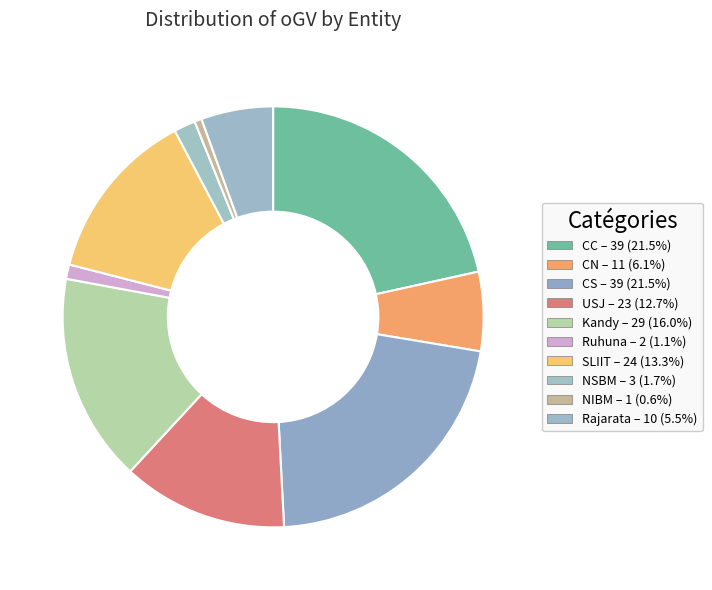

Rank the categories by value from lowest to highest.

NIBM, Ruhuna, NSBM, Rajarata, CN, USJ, SLIIT, Kandy, CC, CS